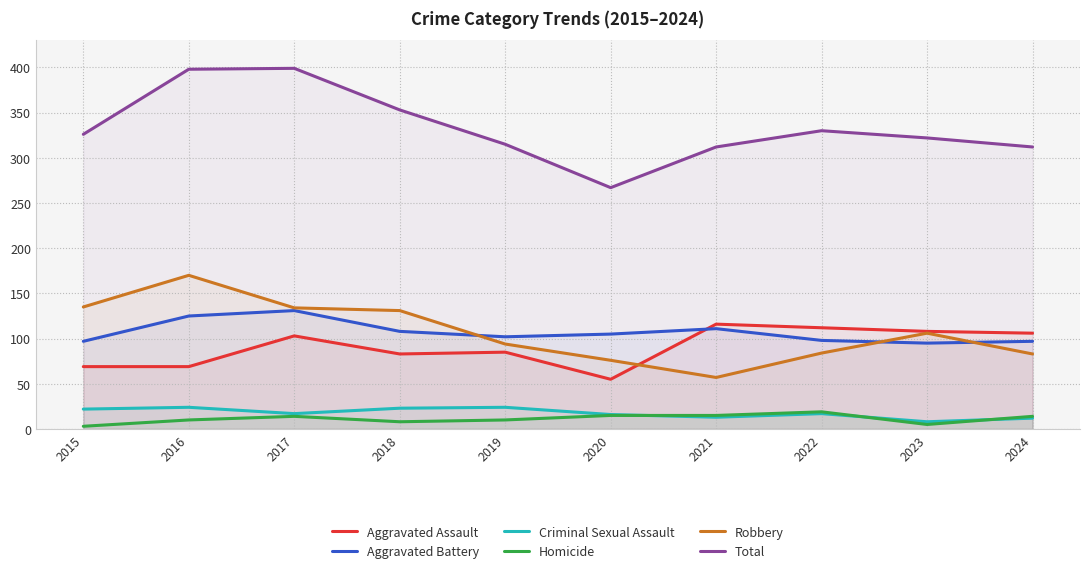

Reading left to right, transcribe all the data shown in this chart.

Aggravated Assault: 69	69	103	83	85	55	116	112	108	106
Aggravated Battery: 97	125	131	108	102	105	111	98	95	97
Criminal Sexual Assault: 22	24	17	23	24	16	13	17	8	12
Homicide: 3	10	14	8	10	15	15	19	5	14
Robbery: 135	170	134	131	94	76	57	84	106	83
Total: 326	398	399	353	315	267	312	330	322	312